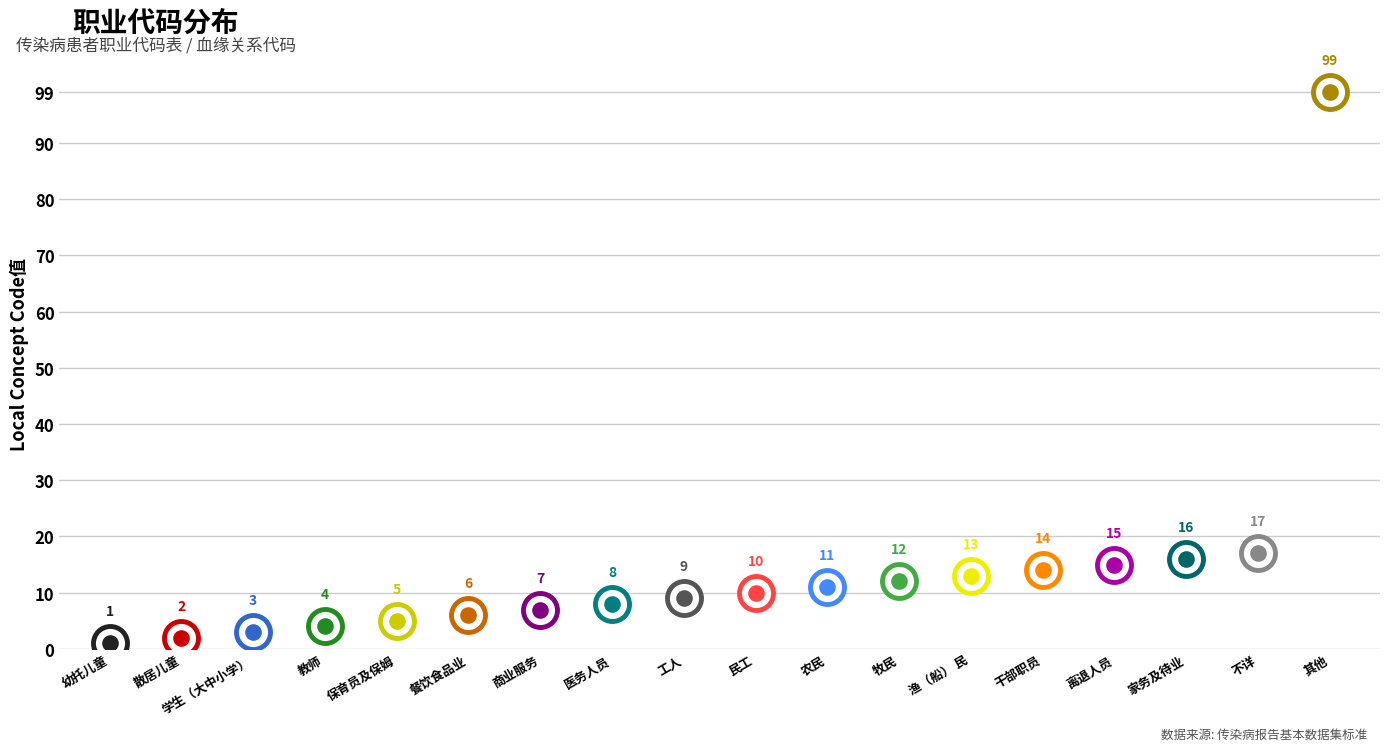

Approximately how many times larger is the value at 工人 compared to 其他?

0.1